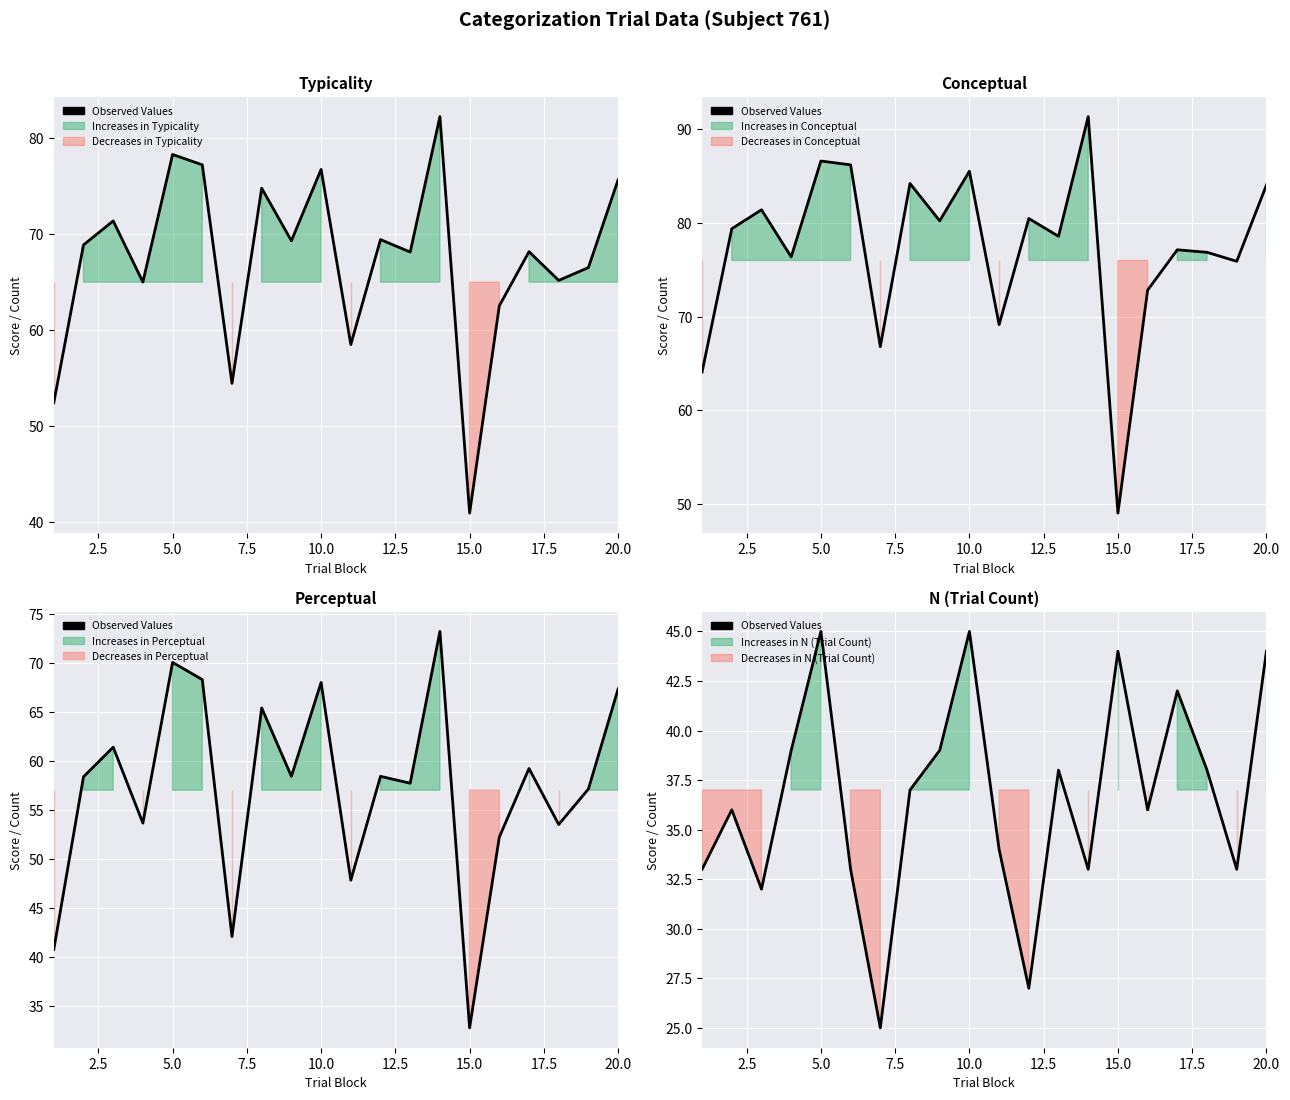

What is the smallest value displayed?

25